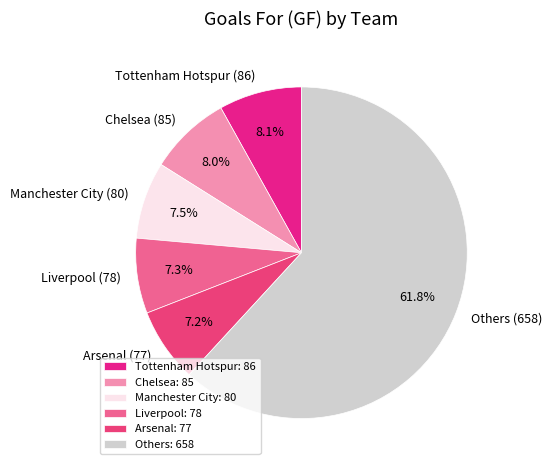

Is Manchester City (80) the majority of the pie?

No